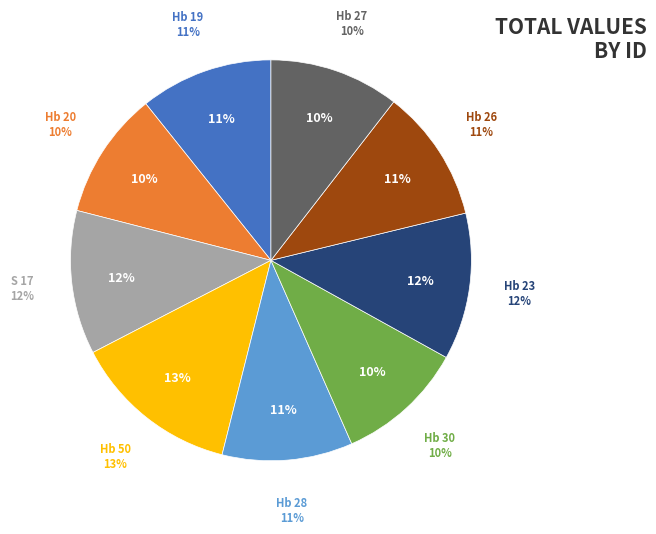

To the nearest percent, what percentage of the pie is Hb 19?

11%